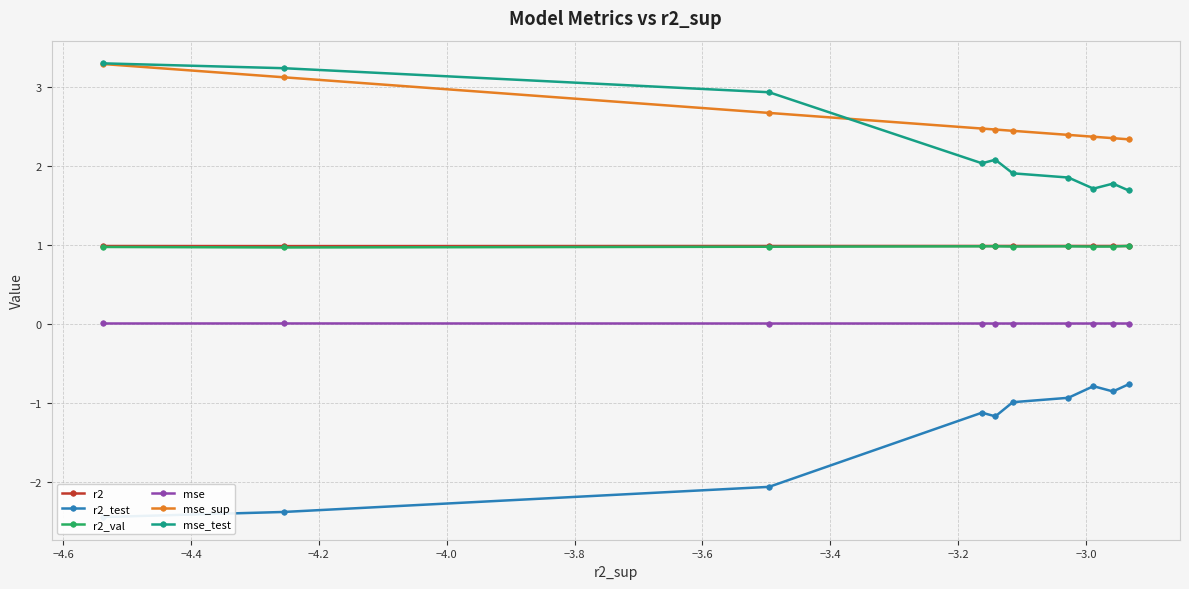

True or false: r2_val has more than 2 interior local peaks.

False